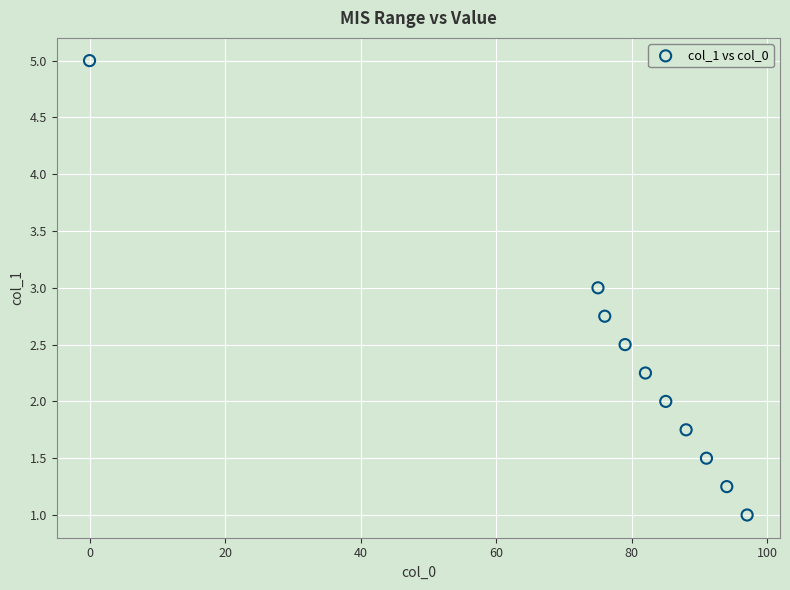

What is the range of X values (max minus min)?

97.0